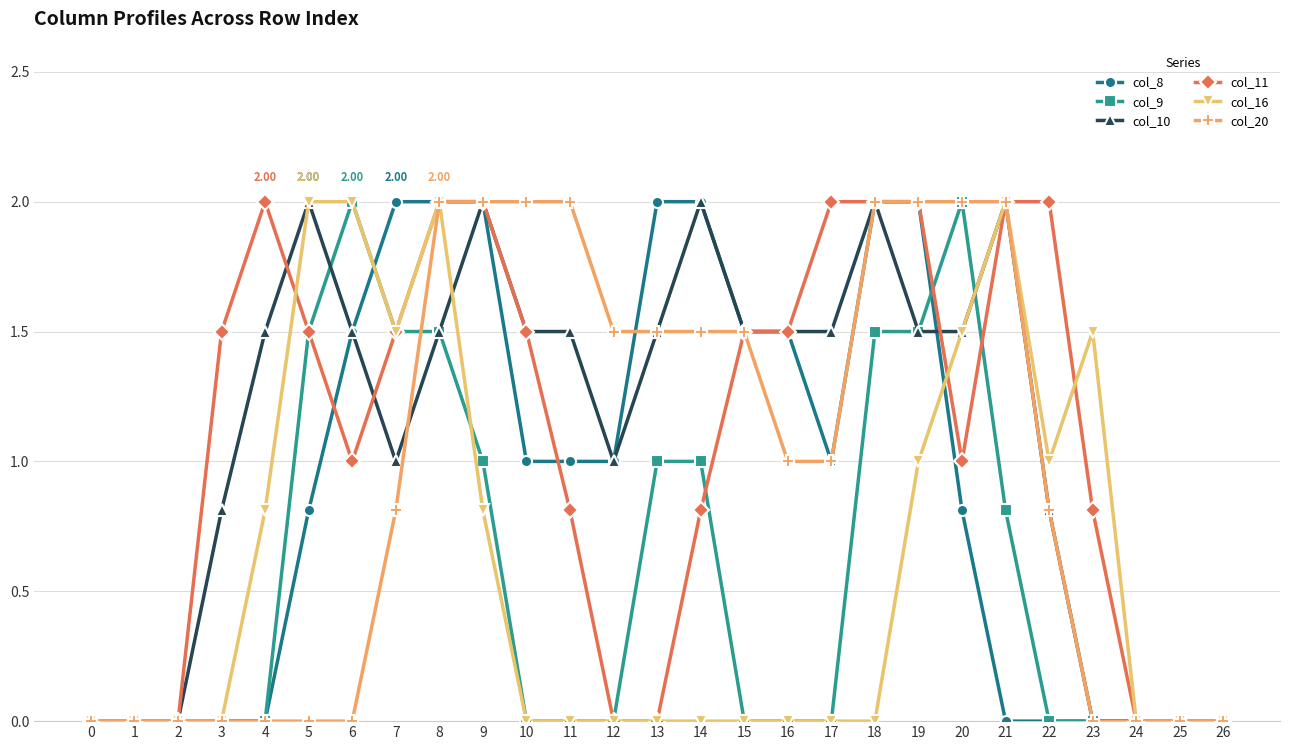

At which category is the sum across all series the highest?

8